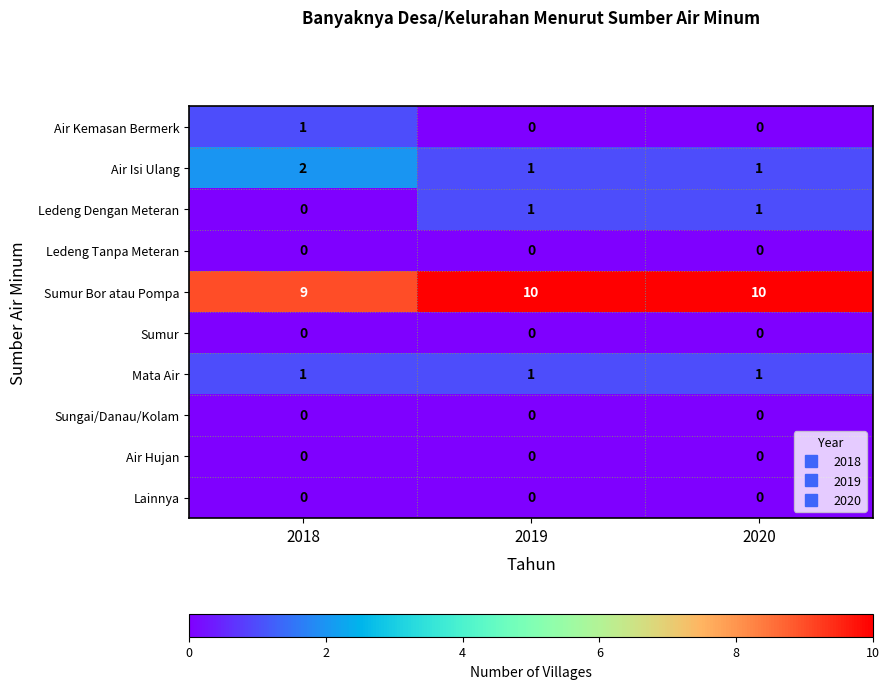

At how many categories does at least one series exceed 2?

3